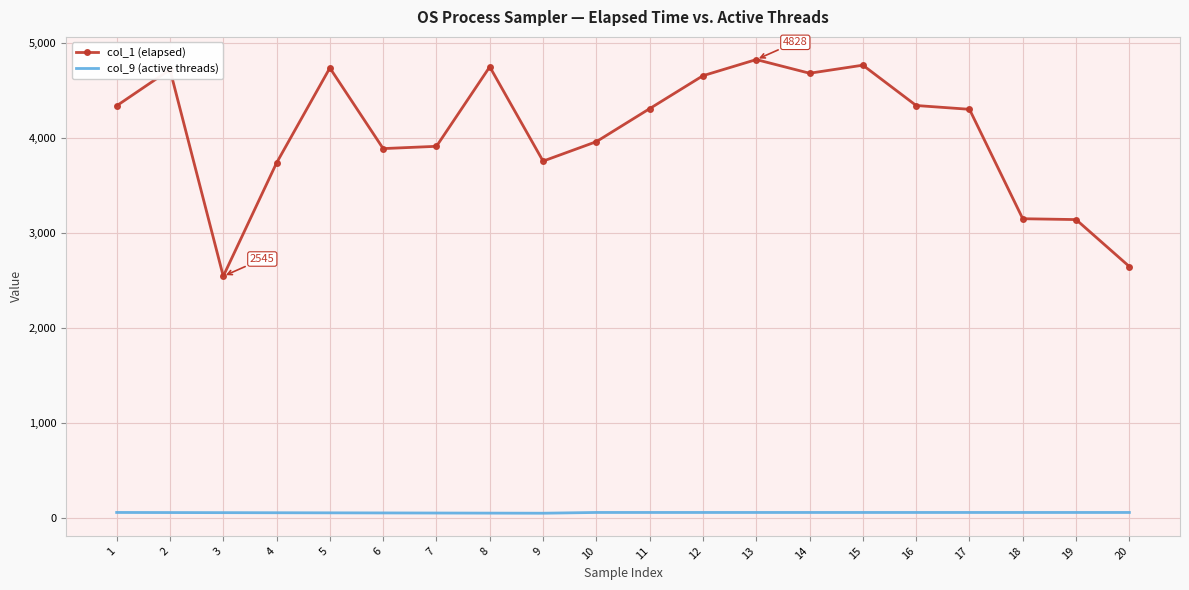

The value of col_1 (elapsed) at 3 is 3942. True or false?

False